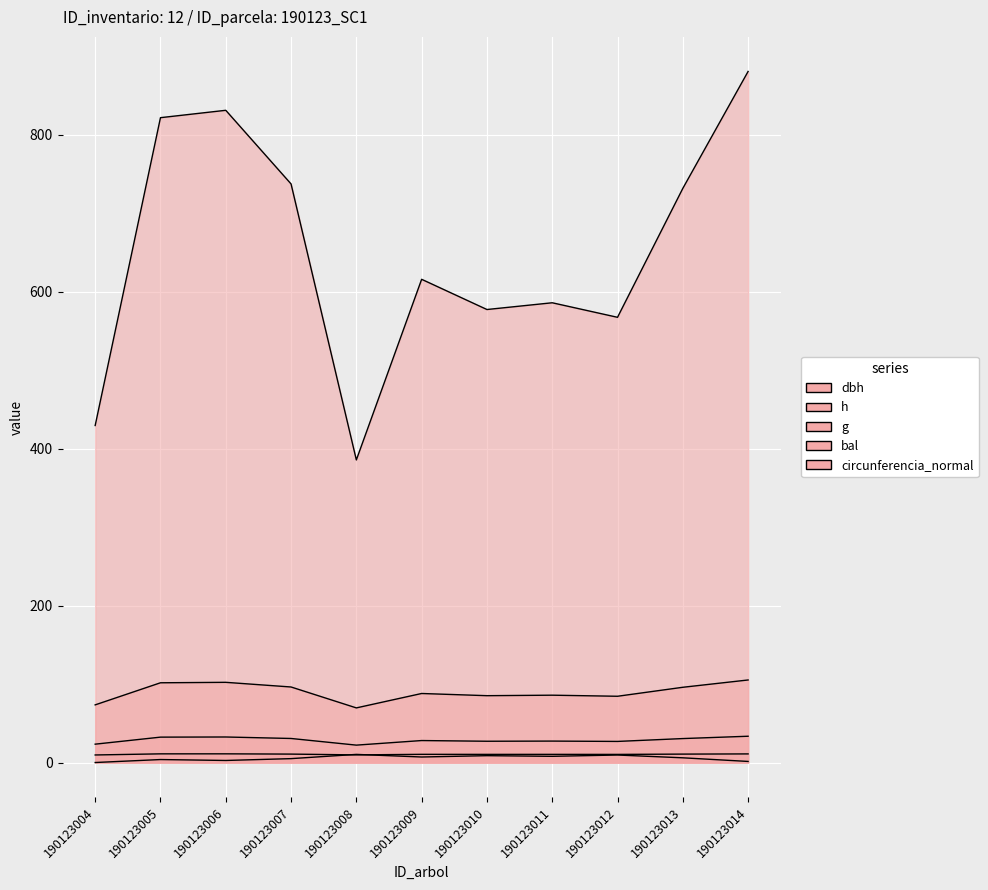

How many lines are shown in the chart?

5